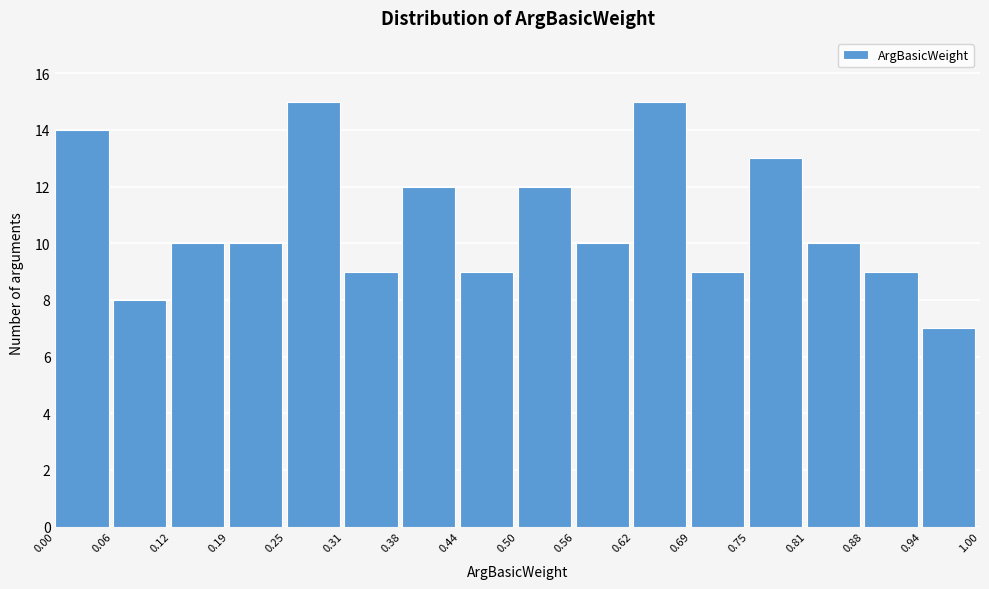

Reading left to right, transcribe this chart: for each bar, give the range it covers on the x-axis and its height. The values are not printed on the chart, so give them approximately, as read against the axis.

0.00 to 0.06: 14
0.06 to 0.12: 8
0.12 to 0.19: 10
0.19 to 0.25: 10
0.25 to 0.31: 15
0.31 to 0.38: 9
0.38 to 0.44: 12
0.44 to 0.50: 9
0.50 to 0.56: 12
0.56 to 0.62: 10
0.62 to 0.69: 15
0.69 to 0.75: 9
0.75 to 0.81: 13
0.81 to 0.88: 10
0.88 to 0.94: 9
0.94 to 1.00: 7